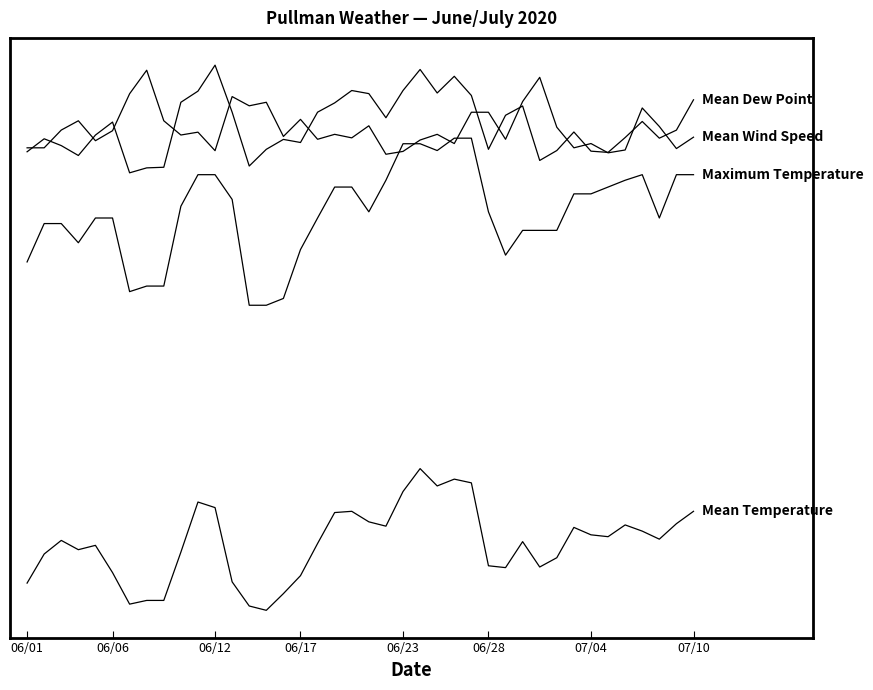

Reading left to right, extract all data points from this chart.

Mean Temperature: 53.0	57.7	59.9	58.4	59.1	54.7	49.6	50.2	50.2	58.0	66.1	65.2	53.2	49.3	48.6	51.3	54.2	59.4	64.4	64.6	62.9	62.2	67.8	71.5	68.7	69.8	69.2	55.8	55.5	59.7	55.6	57.1	62.0	60.8	60.5	62.4	61.4	60.1	62.6	64.6
Maximum Temperature: 104.9	111.1	111.1	108.0	112.0	112.0	100.1	101.0	101.0	113.9	119.0	119.0	115.0	97.9	97.9	99.0	106.9	112.0	117.0	117.0	113.0	118.1	124.0	124.0	122.9	124.9	124.9	113.0	106.0	110.0	110.0	110.0	115.9	115.9	117.0	118.1	119.0	112.0	119.0	119.0
Mean Dew Point: 122.7	124.8	123.7	122.1	125.4	127.5	119.3	120.1	120.2	130.7	132.5	136.7	129.1	120.4	123.1	124.7	124.2	129.1	130.6	132.6	132.1	128.2	132.6	136.0	132.2	134.9	131.8	123.1	128.6	130.1	121.3	122.9	125.9	122.8	122.6	125.0	127.6	124.9	126.2	131.1
Mean Wind Speed: 123.3	123.3	126.2	127.7	124.5	126.1	132.1	135.9	127.7	125.4	125.9	122.9	131.6	130.1	130.7	125.2	127.9	124.7	125.5	125.0	126.9	122.3	122.8	124.6	125.5	124.0	129.1	129.1	124.7	130.8	134.7	126.7	123.3	124.0	122.5	123.0	129.8	126.8	123.2	125.1